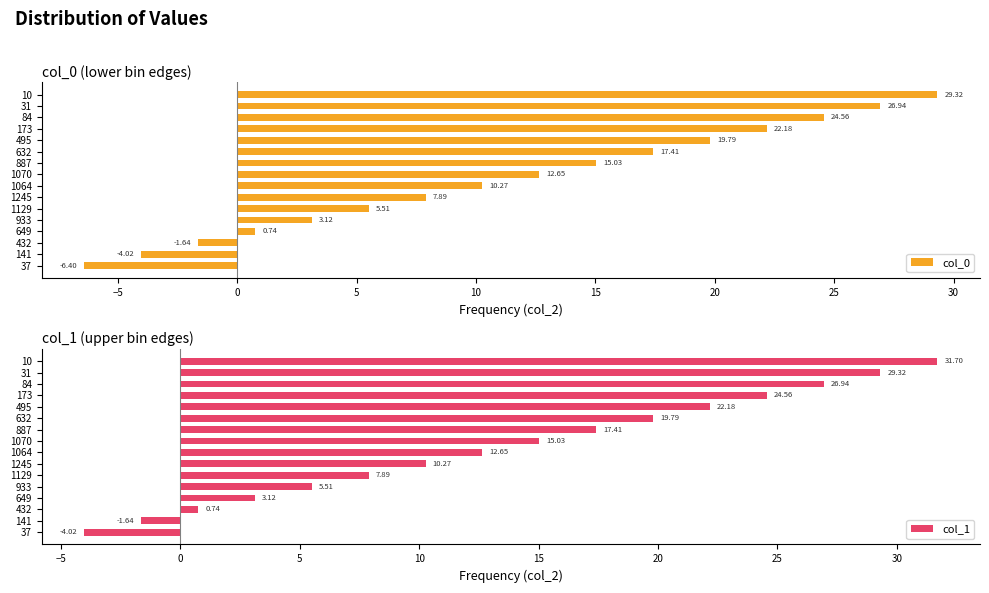

Is it true that col_1 equals 17.4 at 887?

True